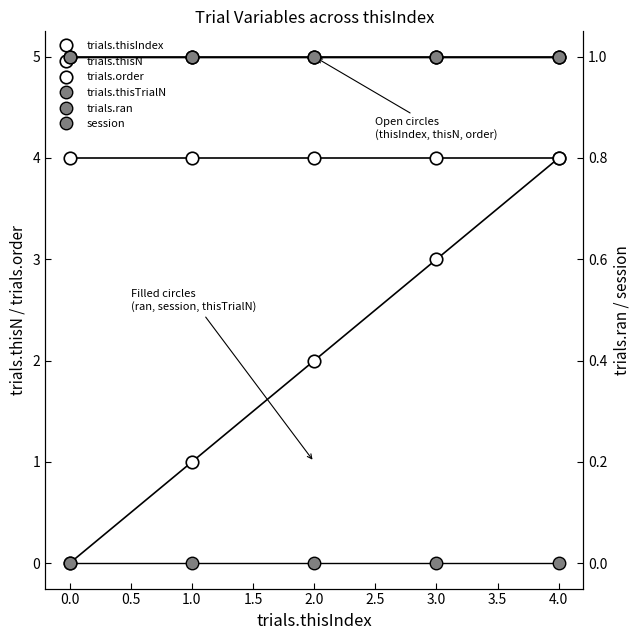

How many lines are shown in the chart?

6